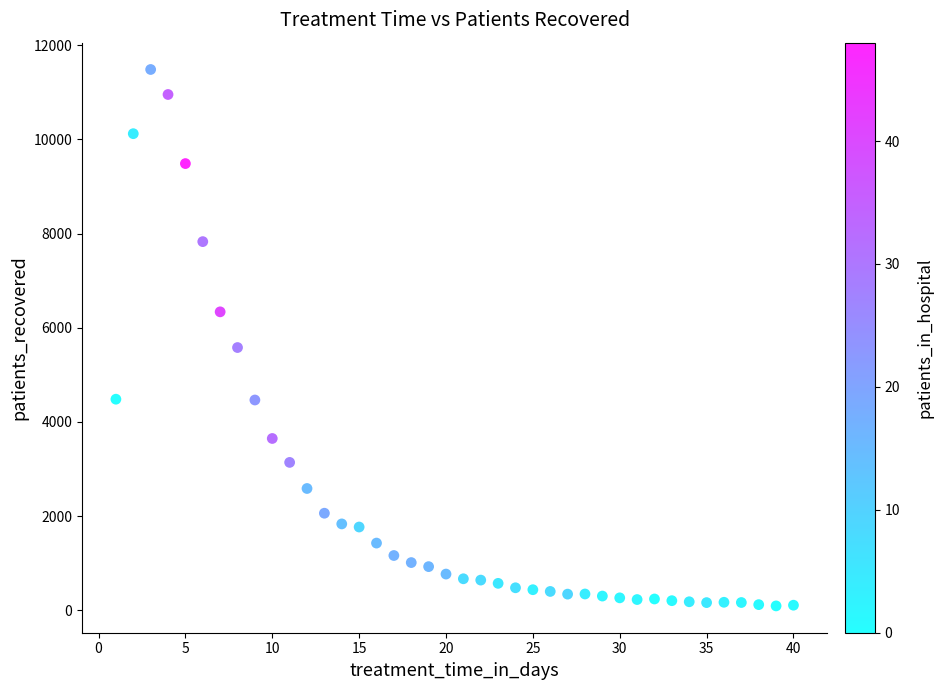

What is the range of X values (max minus min)?

39